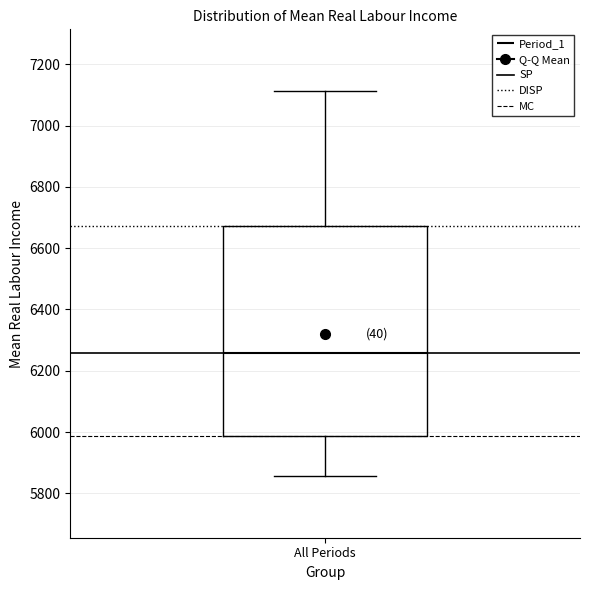

Read this box plot against the y-axis: the position of the median line, the range covered by the box, and the ends of both whiskers. The values are not printed on the chart, so give them approximately, as read against the axis.

median 6260, box 5980 to 6680, whiskers 5860 to 7120